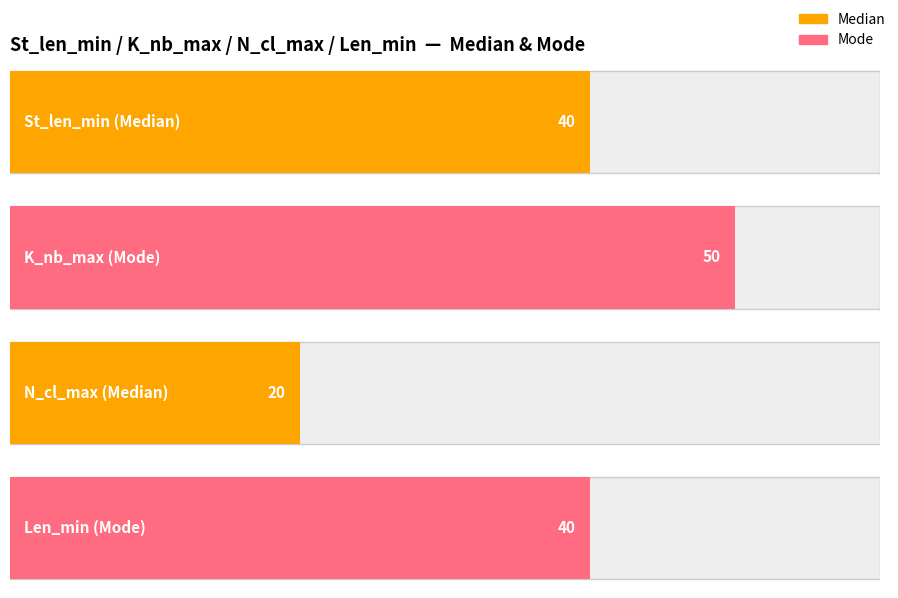

What is the maximum value shown in the chart?

50